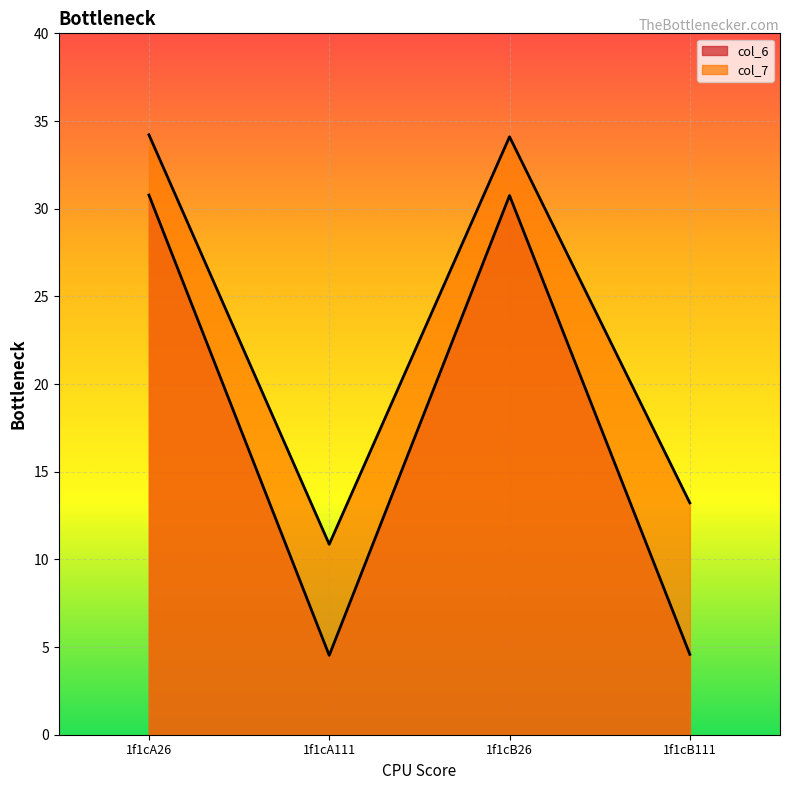

True or false: col_7 and col_6 intersect in this chart.

False